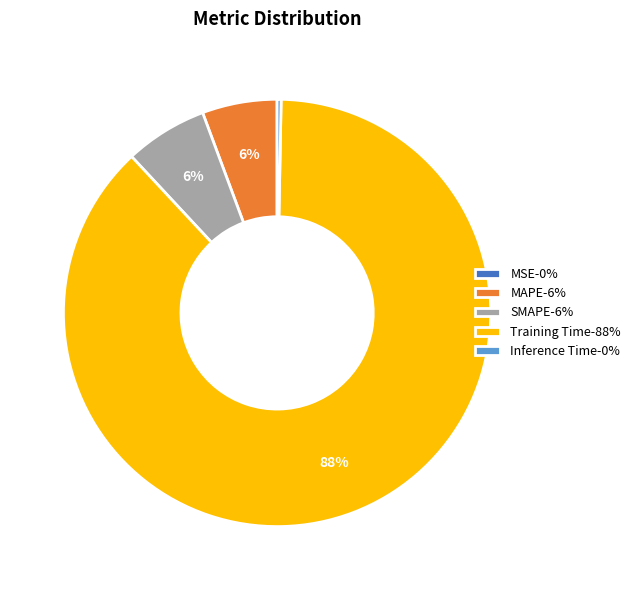

To the nearest percent, what portion does MAPE-6% represent?

6%